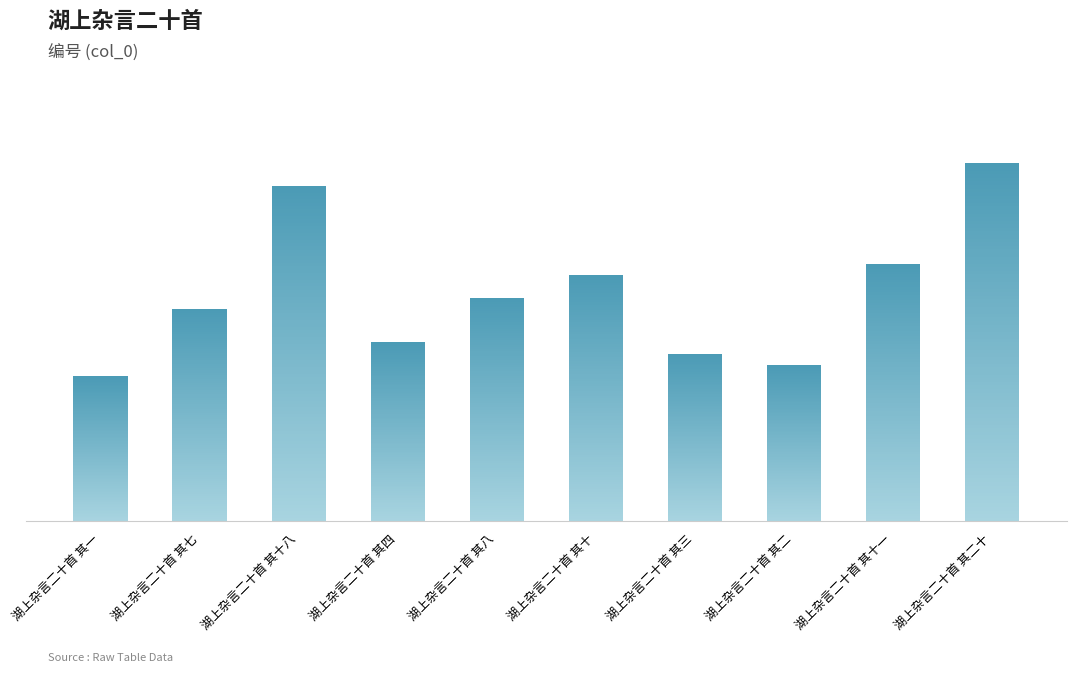

Rank the categories by value from highest to lowest.

湖上杂言二十首 其二十, 湖上杂言二十首 其十八, 湖上杂言二十首 其十一, 湖上杂言二十首 其十, 湖上杂言二十首 其八, 湖上杂言二十首 其七, 湖上杂言二十首 其四, 湖上杂言二十首 其三, 湖上杂言二十首 其二, 湖上杂言二十首 其一